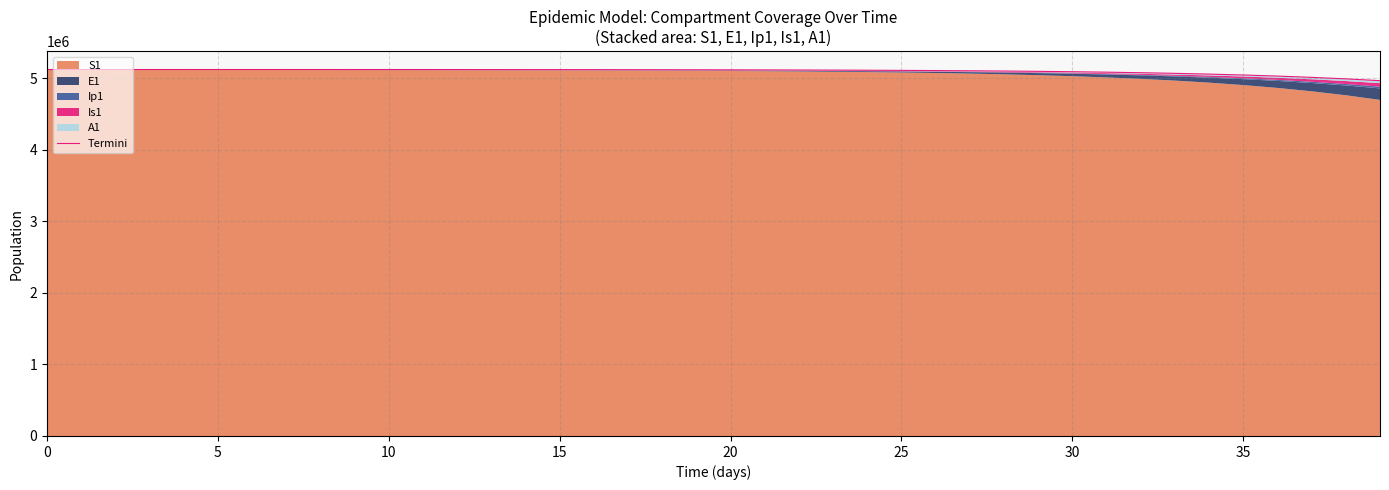

Reading left to right, list all the values displayed in this chart.

5120505.0	5120504.0	5120502.9	5120501.6	5120499.5	5120496.2	5120490.5	5120480.8	5120464.2	5120435.6	5120386.2	5120260.0	5120077.1	5119844.4	5119558.7	5119213.0	5118797.1	5118297.9	5117699.2	5116981.5	5116121.2	5115090.3	5113855.0	5112375.0	5110601.9	5108478.3	5105935.2	5102890.5	5099246.5	5094886.5	5089672.2	5083439.1	5075992.6	5067102.9	5056499.0	5043863.0	5028823.5	5010948.4	4989738.8	4964622.2